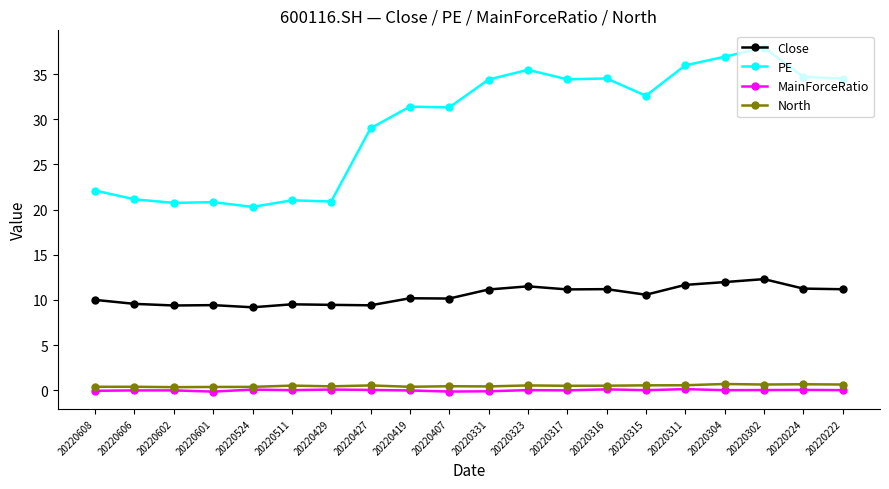

What is the sum of the North values at 20220323 and 20220304?

1.2